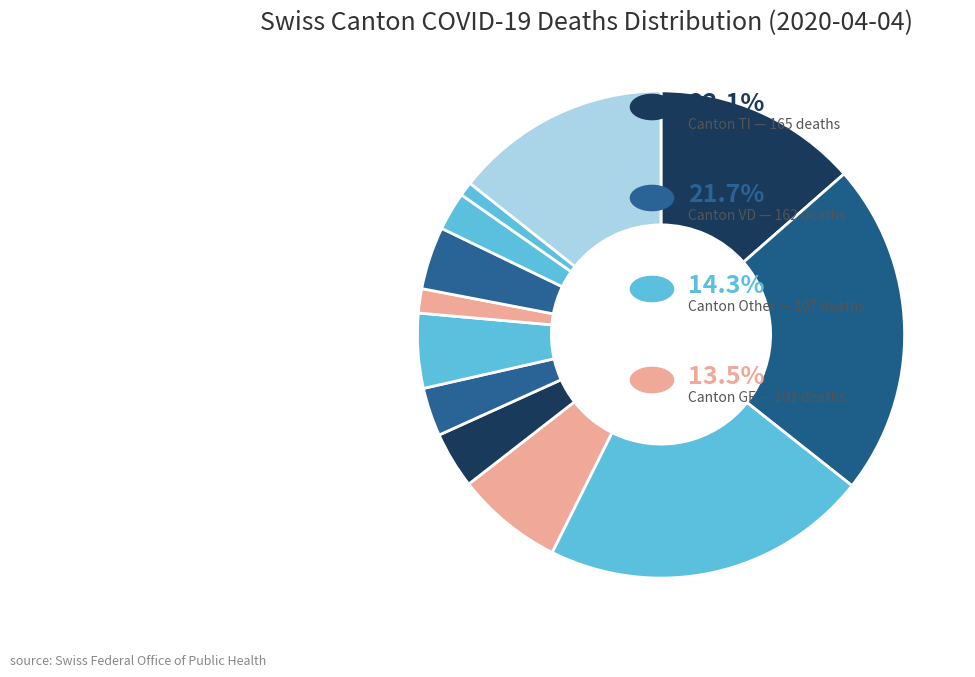

Which slice is the largest?

TI